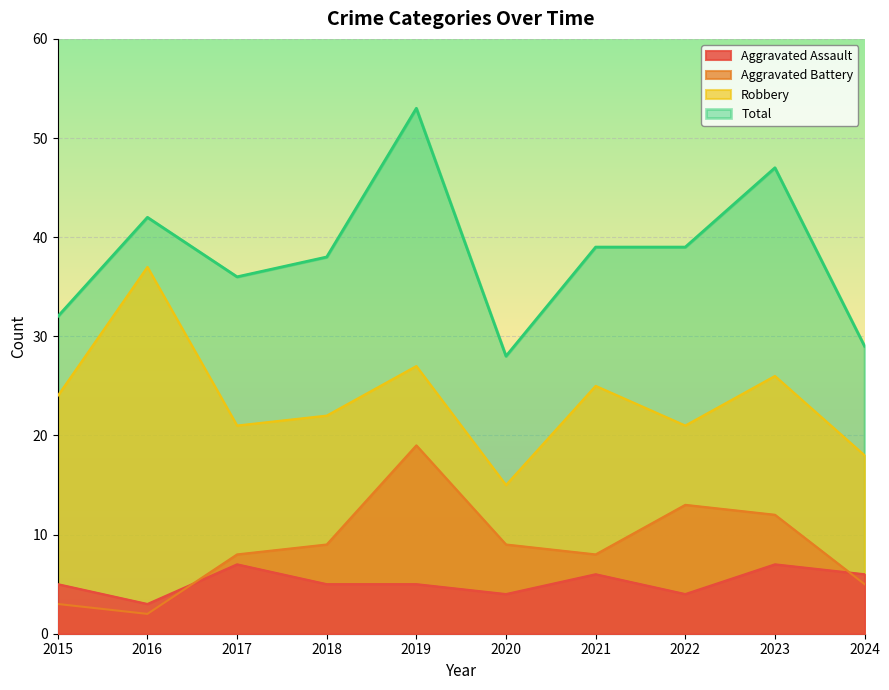

At how many categories does at least one series exceed 41?

3